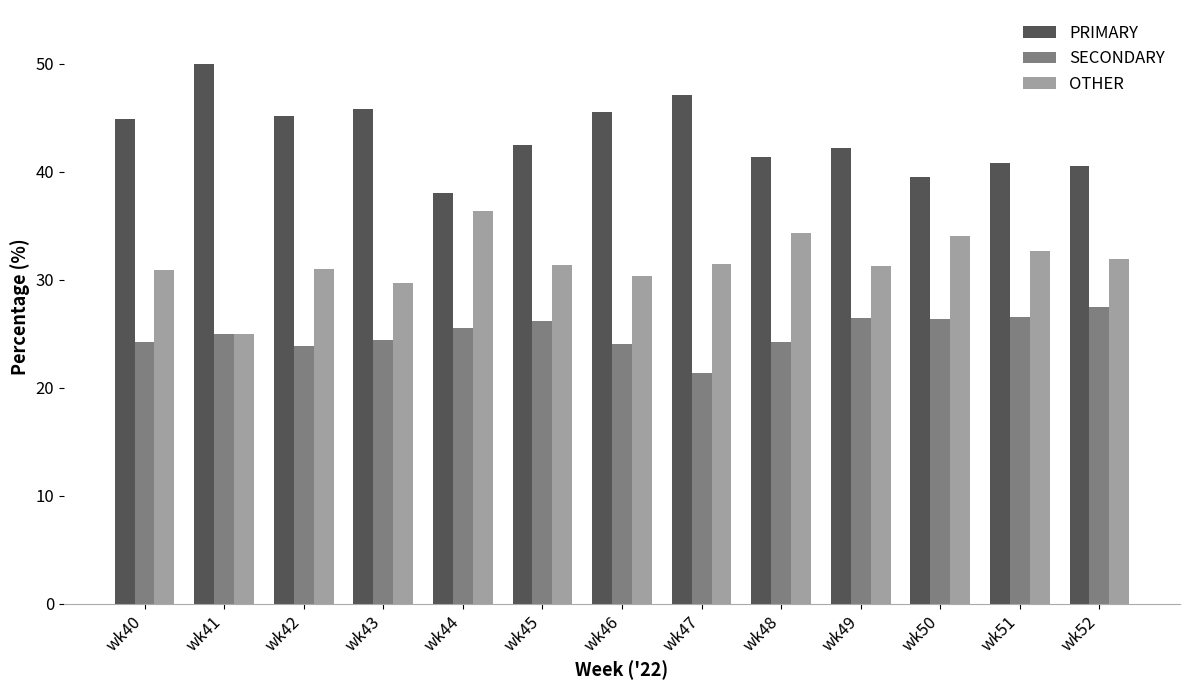

Are the bars horizontal?

No